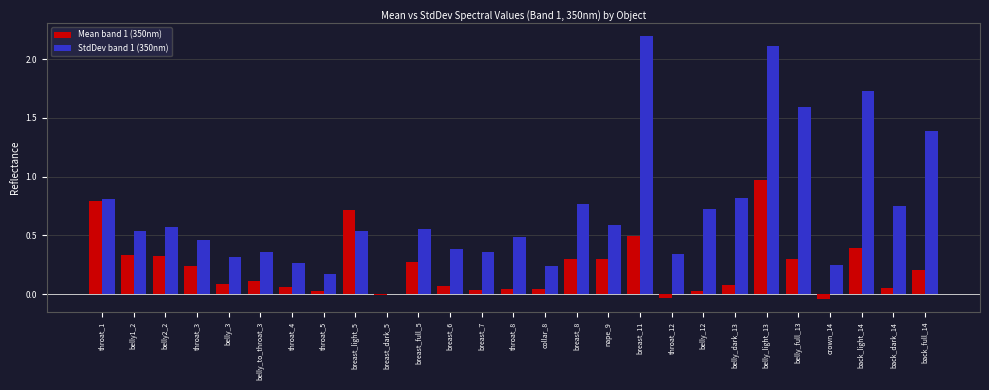

Which series has the largest total across all categories?

StdDev band 1 (350nm)